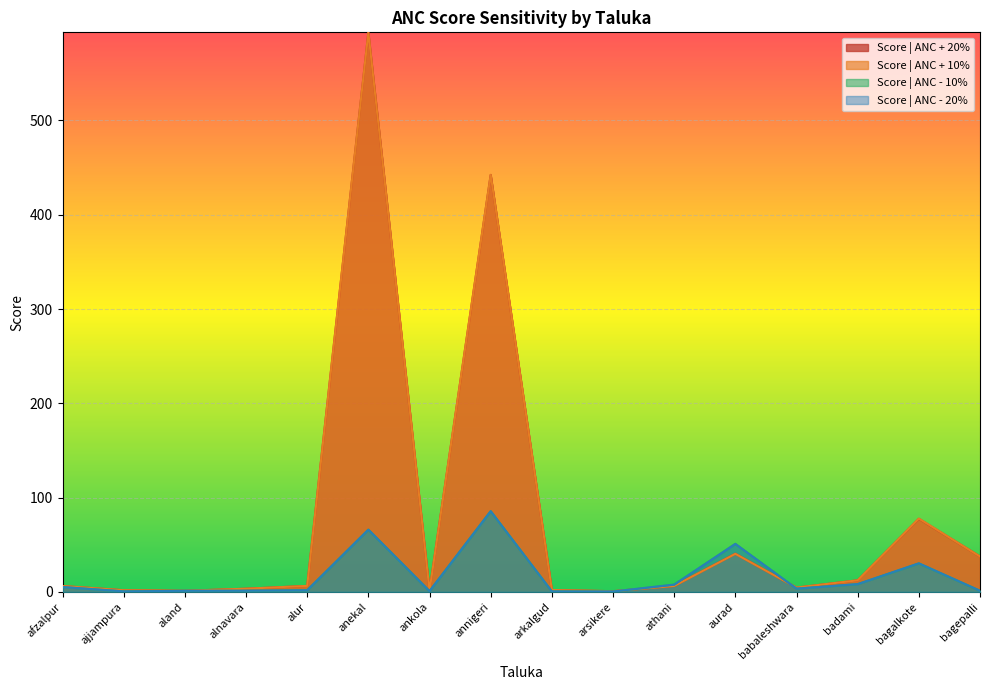

Which label corresponds to the largest value in the chart?

anekal